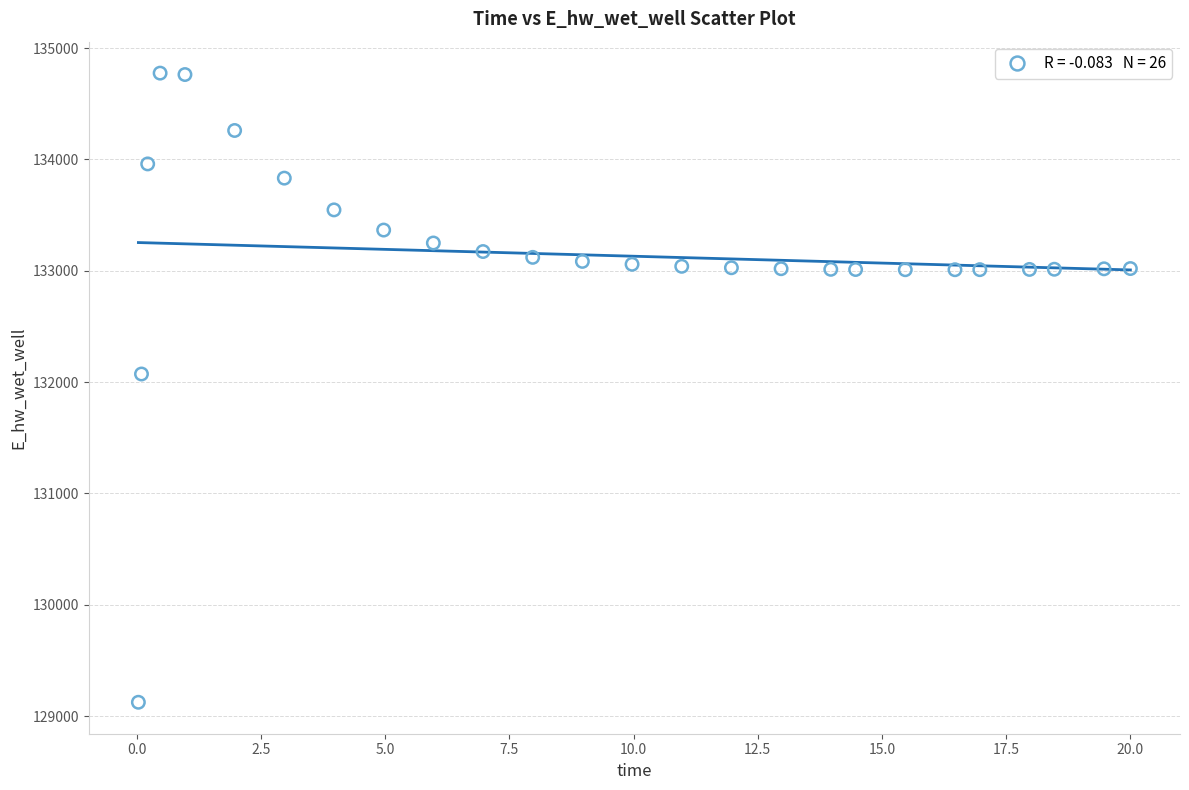

What is the range of Y values (max minus min)?

5650.1